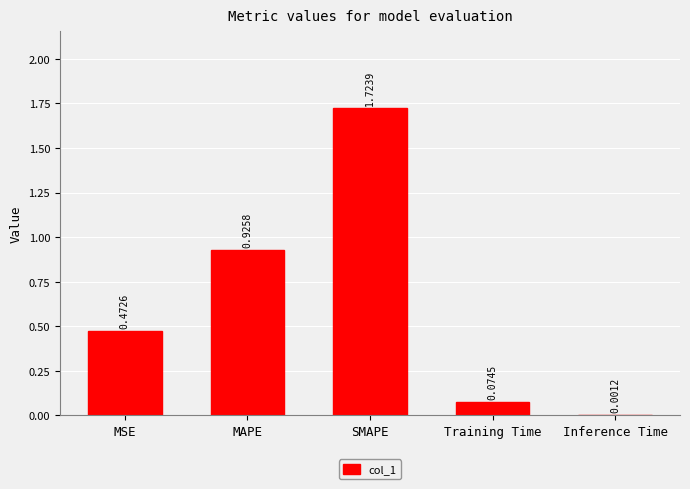

What is the sum of the values at MSE and SMAPE?

2.2